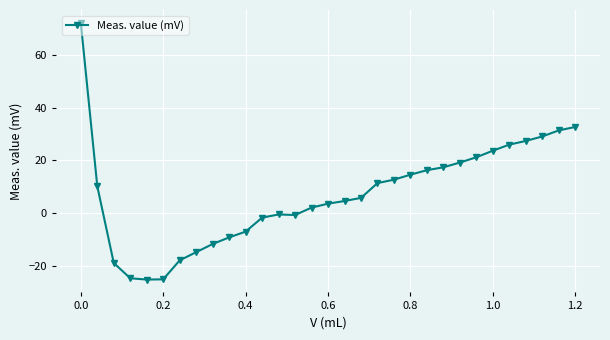

What is the difference between the second highest and minimum values?

57.9